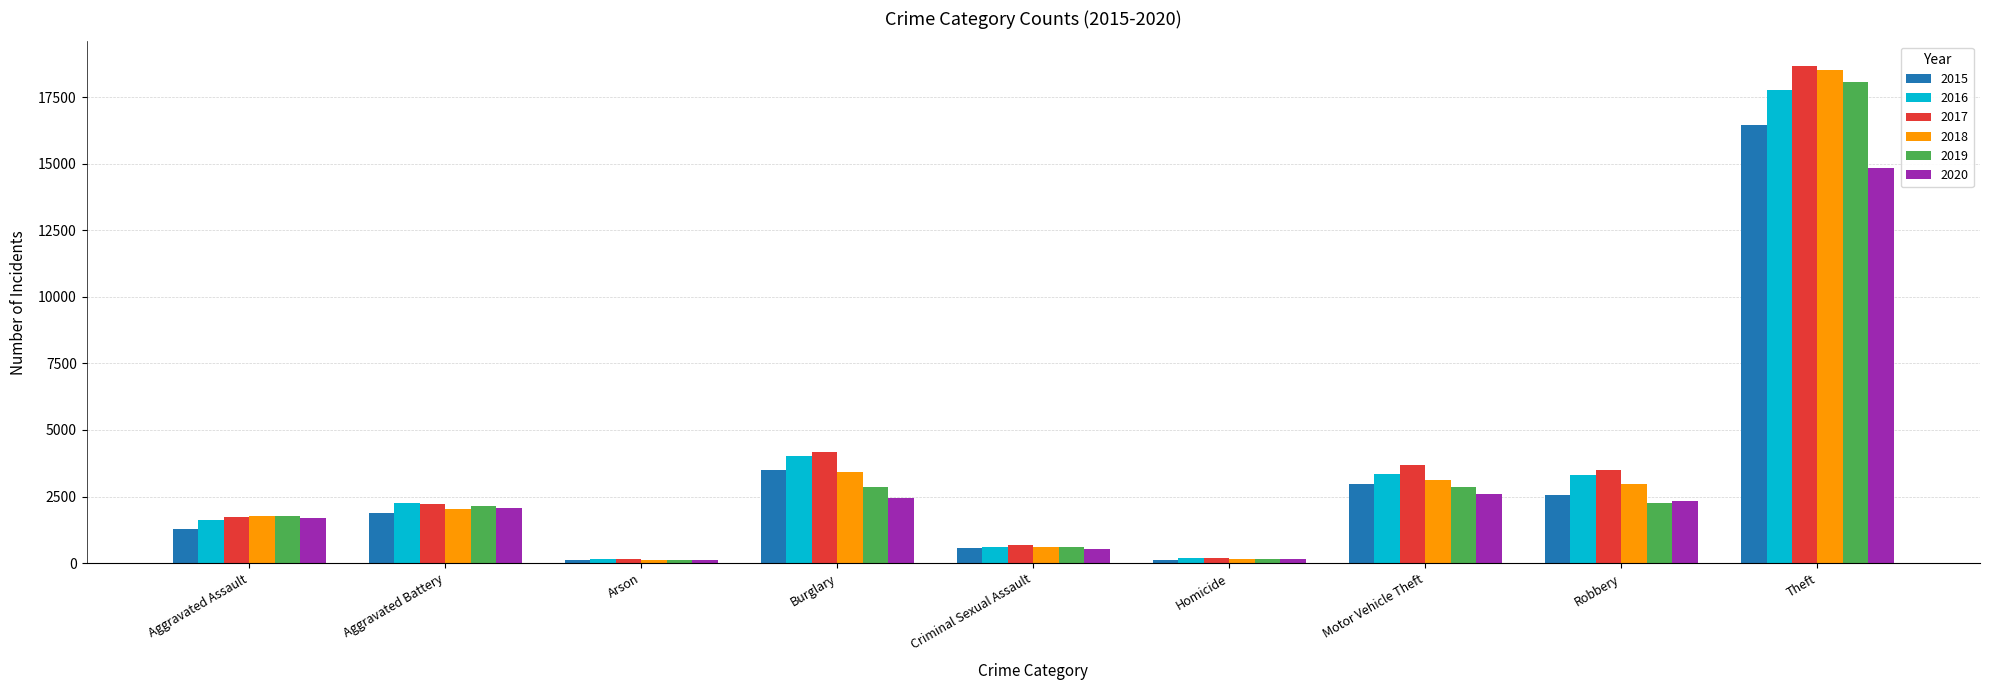

How many series are shown in this chart?

6